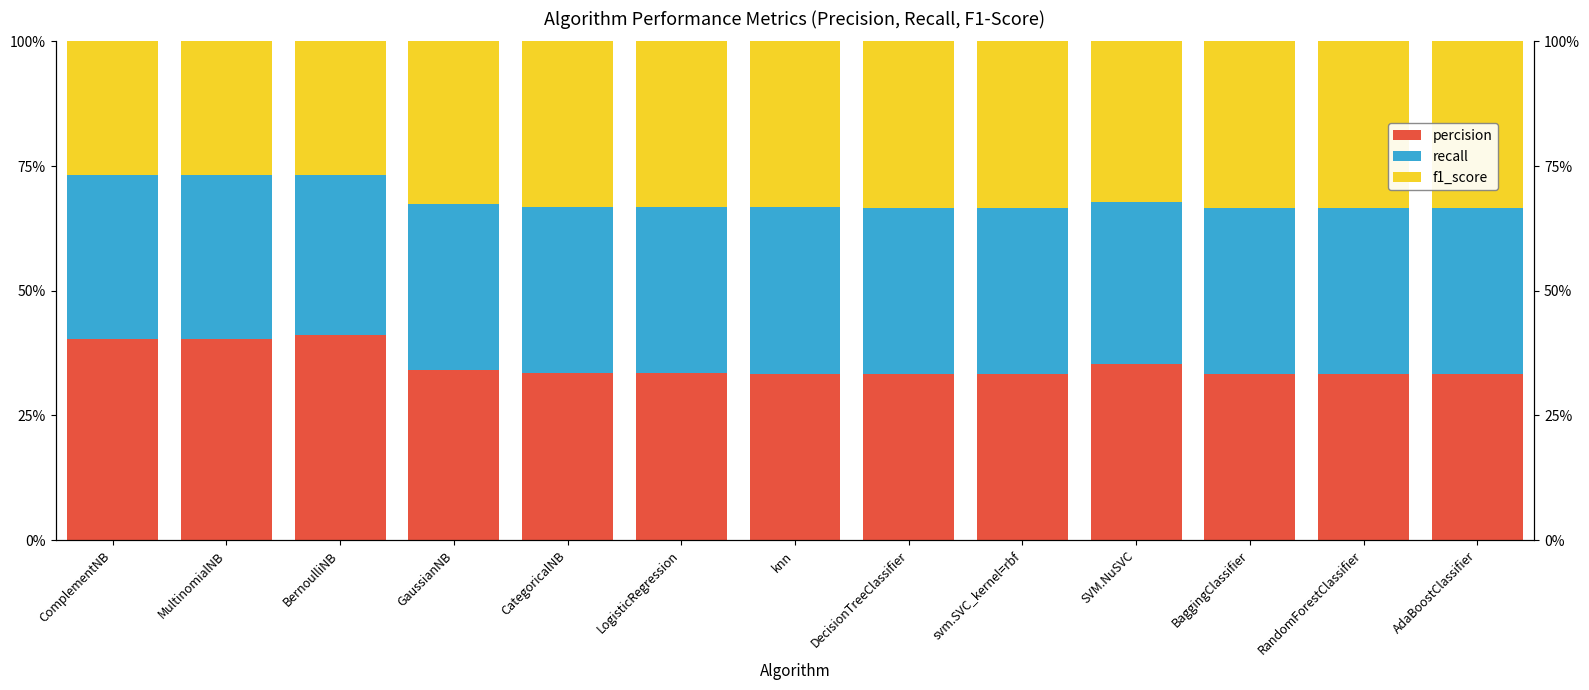

Which series changed the most between ComplementNB and svm.SVC_kernel=rbf?

percision